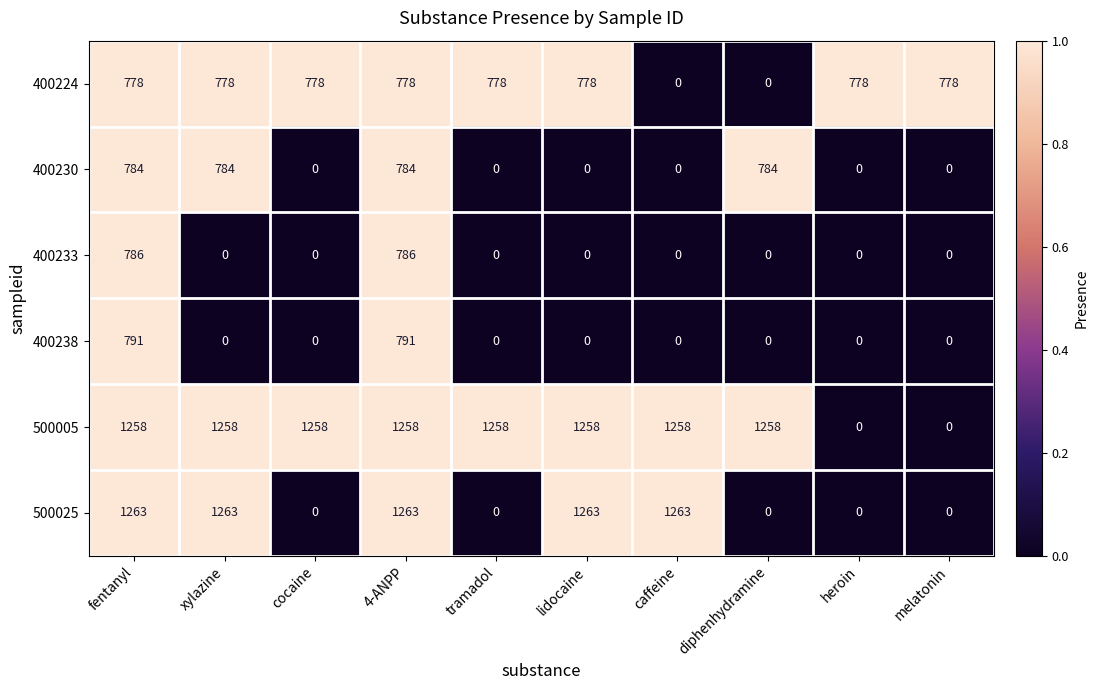

Read the 400233 value at fentanyl.

786